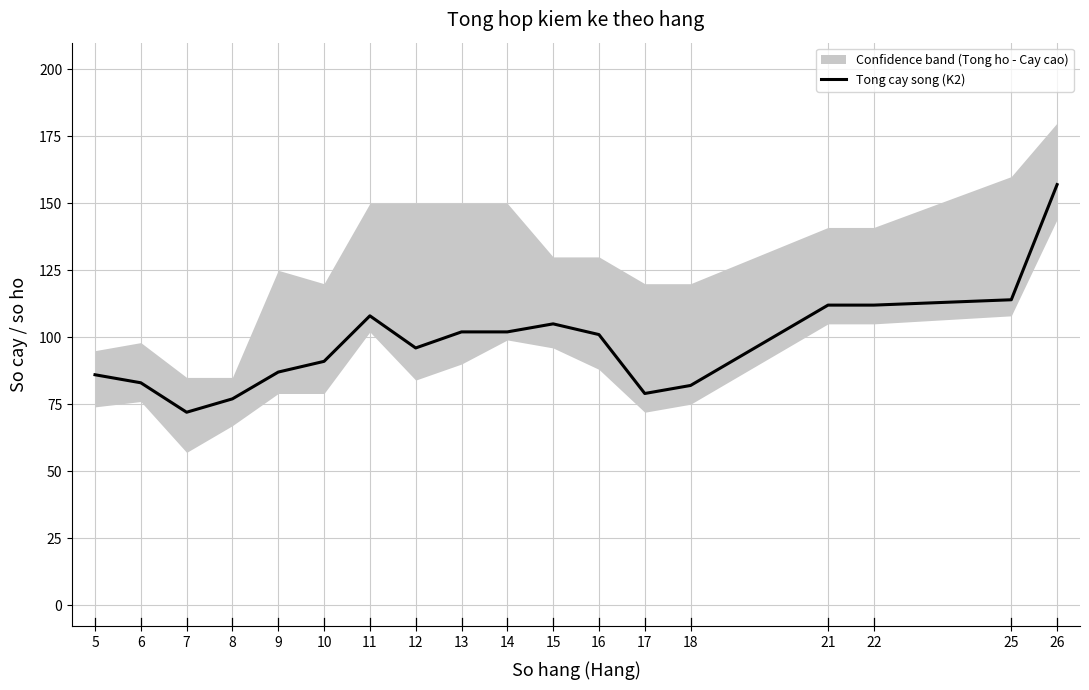

What is the sum of all values?

1766